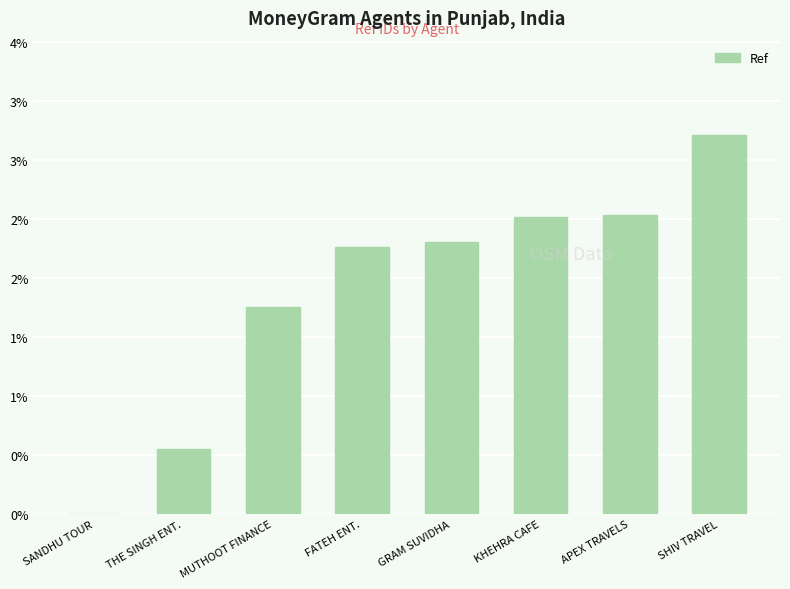

What is the label of the 7th bar from the right?

THE SINGH ENT.